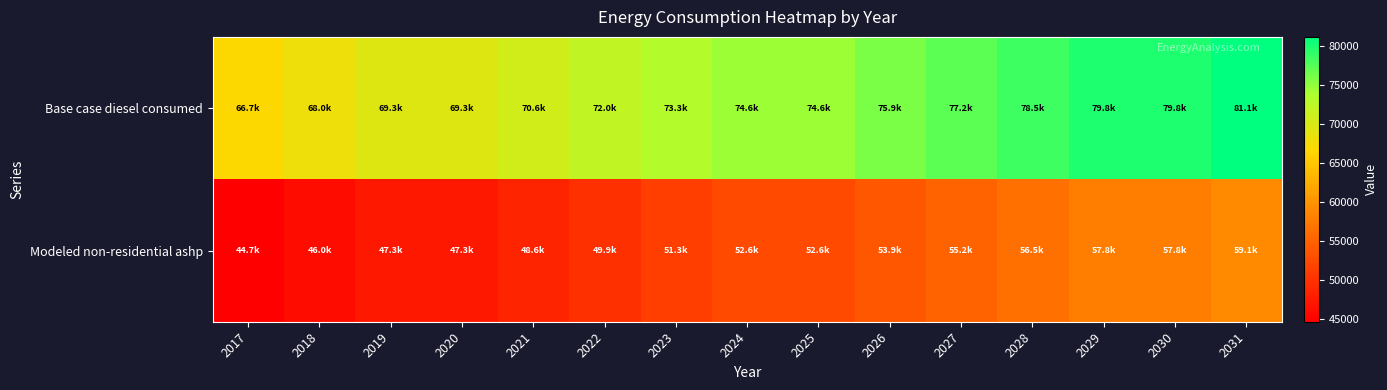

Reading left to right, list all the values displayed in this chart.

Base case diesel consumed: 2017=66717.2	2018=68026.3	2019=69335.4	2020=69335.4	2021=70644.4	2022=71953.5	2023=73262.6	2024=74571.6	2025=74571.6	2026=75880.7	2027=77189.8	2028=78498.8	2029=79807.9	2030=79807.9	2031=81116.9
Modeled non-residential ashp: 2017=44706.0	2018=46015.0	2019=47324.1	2020=47324.1	2021=48633.2	2022=49942.2	2023=51251.3	2024=52560.4	2025=52560.4	2026=53869.4	2027=55178.5	2028=56487.6	2029=57796.6	2030=57796.6	2031=59105.7